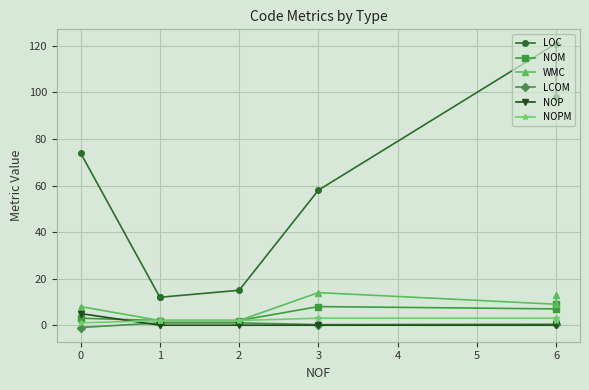

Count the number of data series in this chart.

6